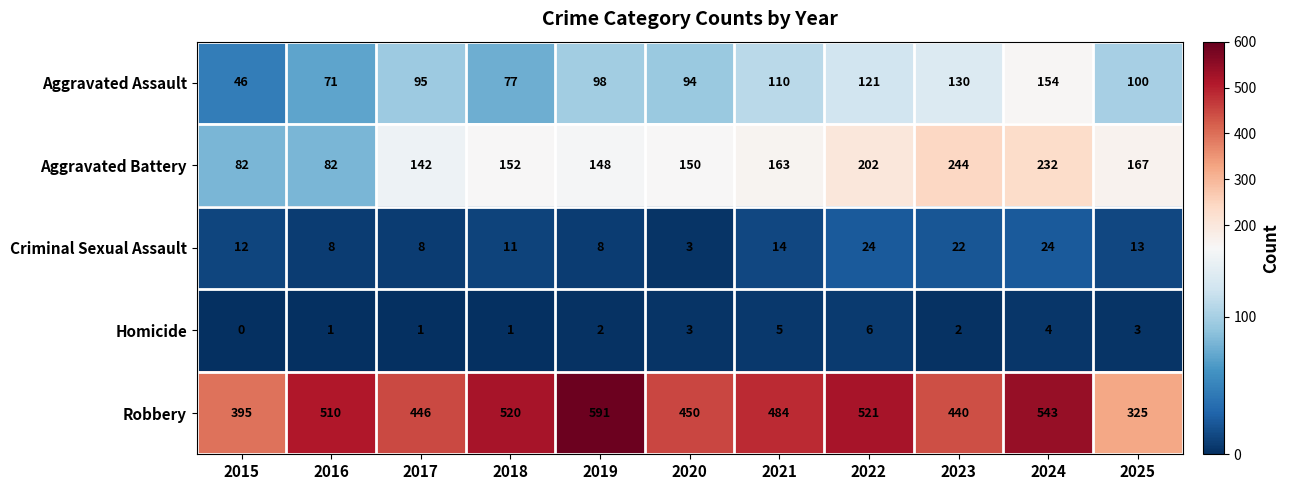

What is the difference between the maximum and minimum values in the Homicide series?

6